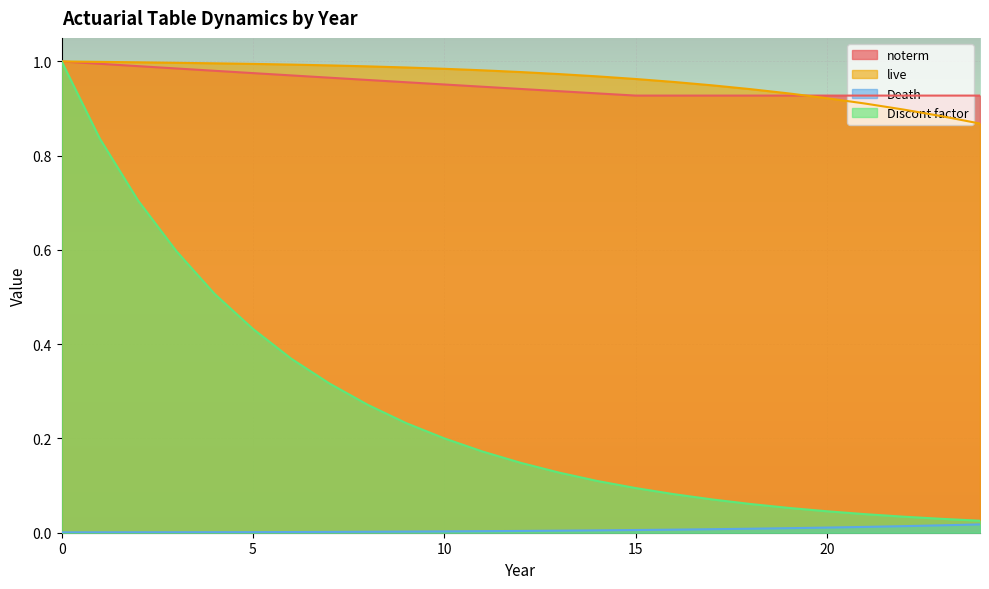

What are all the series names shown in the legend?

noterm, live, Death, Discont factor